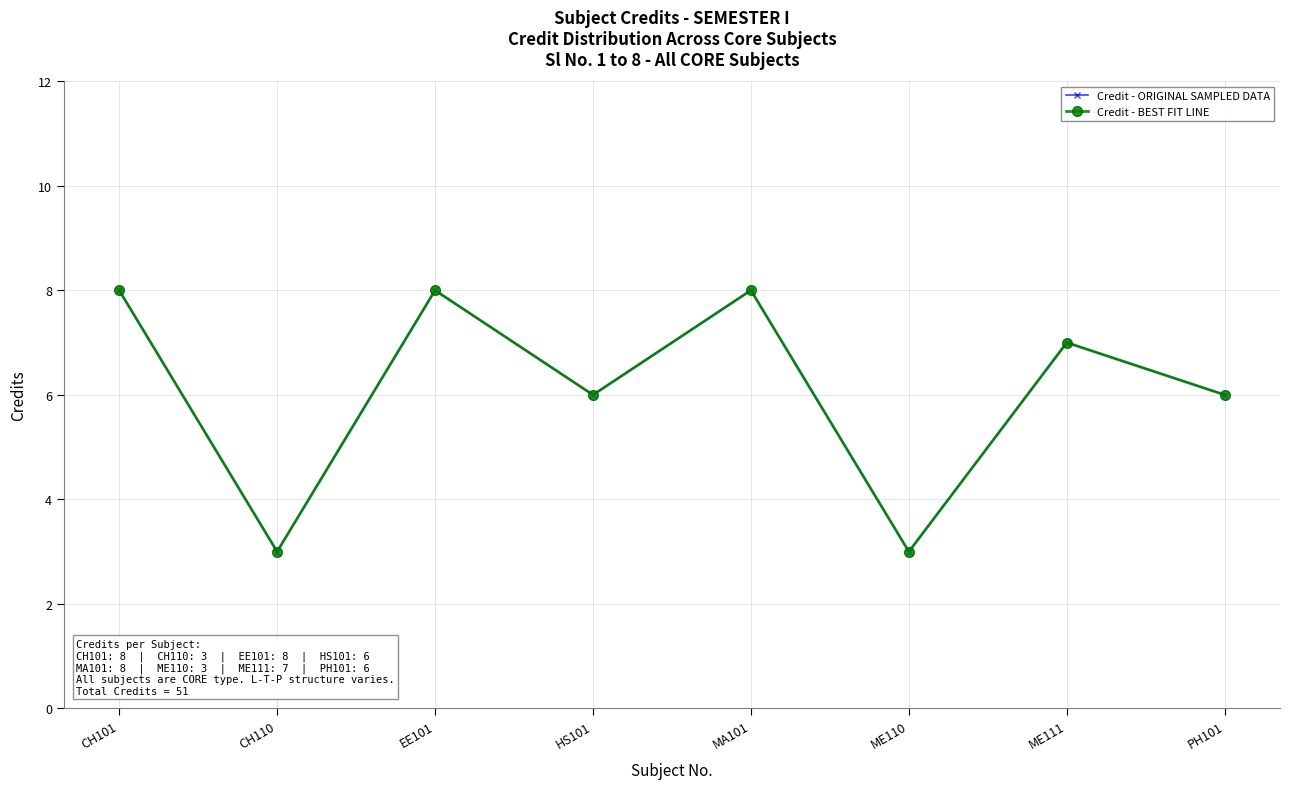

At how many categories does at least one series exceed 3?

6